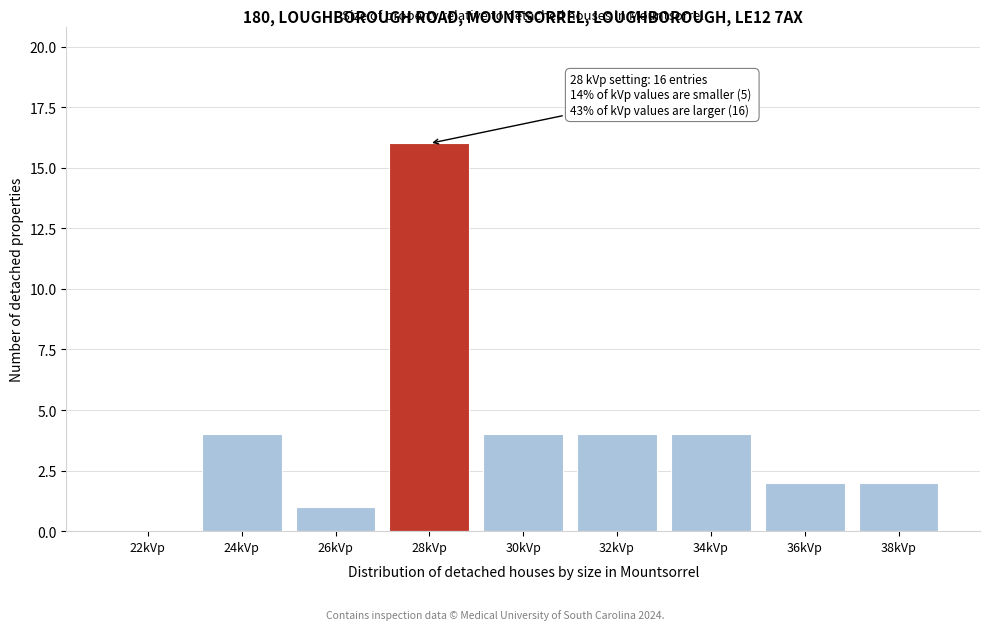

Reading left to right, extract all data points from this chart.

22kVp=0	24kVp=4	26kVp=1	28kVp=16	30kVp=4	32kVp=4	34kVp=4	36kVp=2	38kVp=2